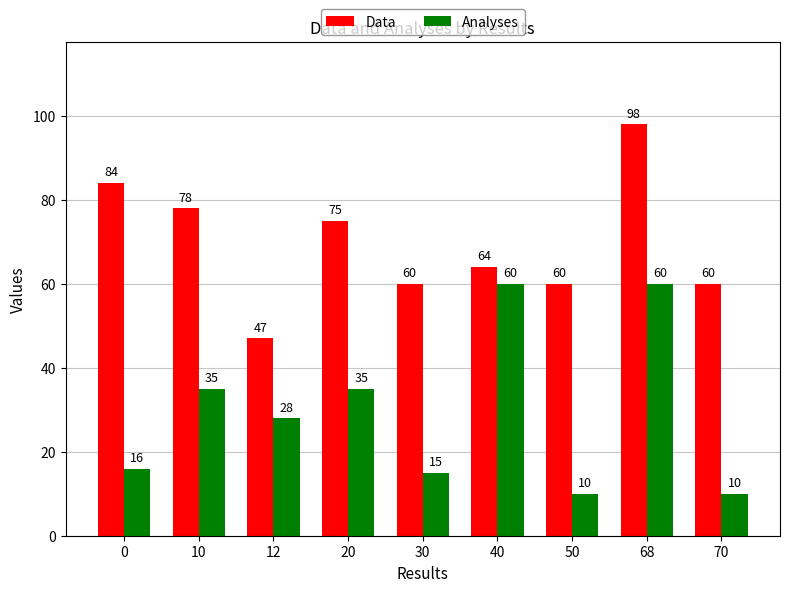

Reading right to left, extract all data points from this chart.

Data: 60	98	60	64	60	75	47	78	84
Analyses: 10	60	10	60	15	35	28	35	16